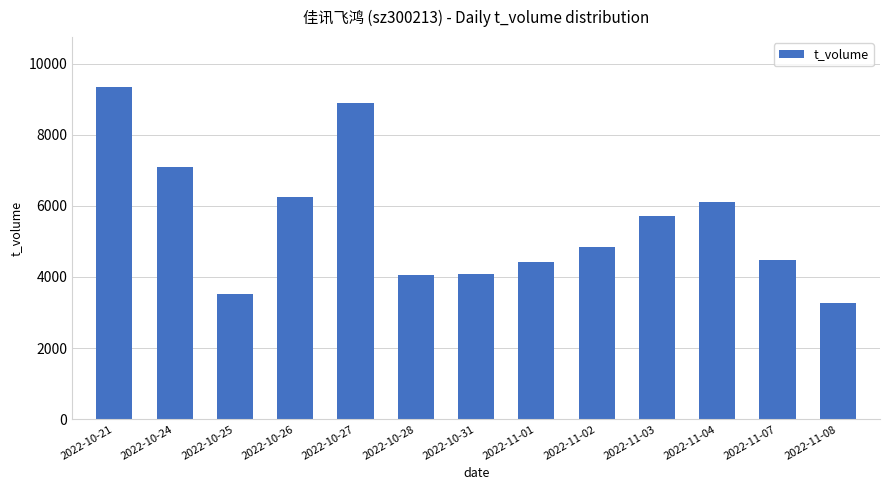

Which label corresponds to the largest value in the chart?

2022-10-21